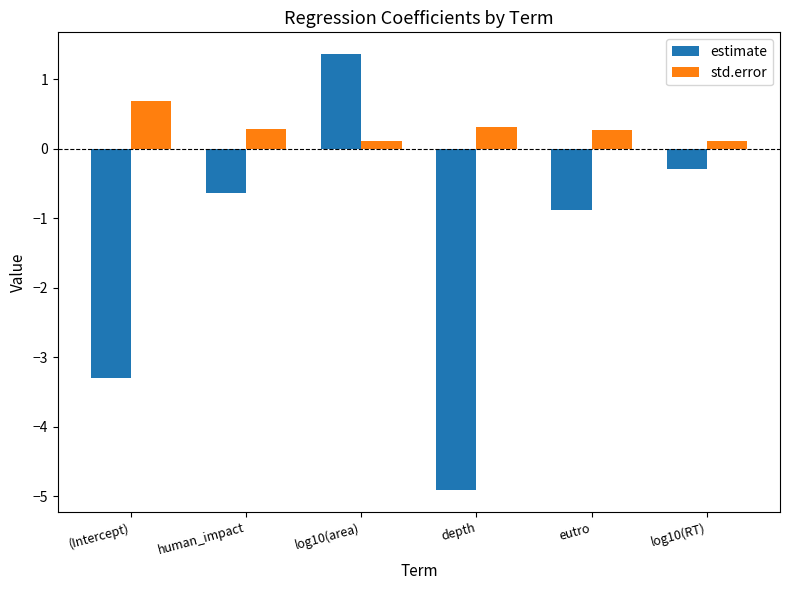

Which series has the largest range (max minus min)?

estimate